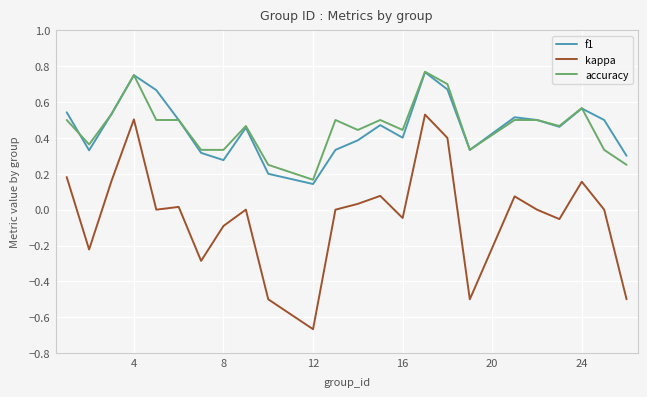

Which series has the largest range (max minus min)?

kappa